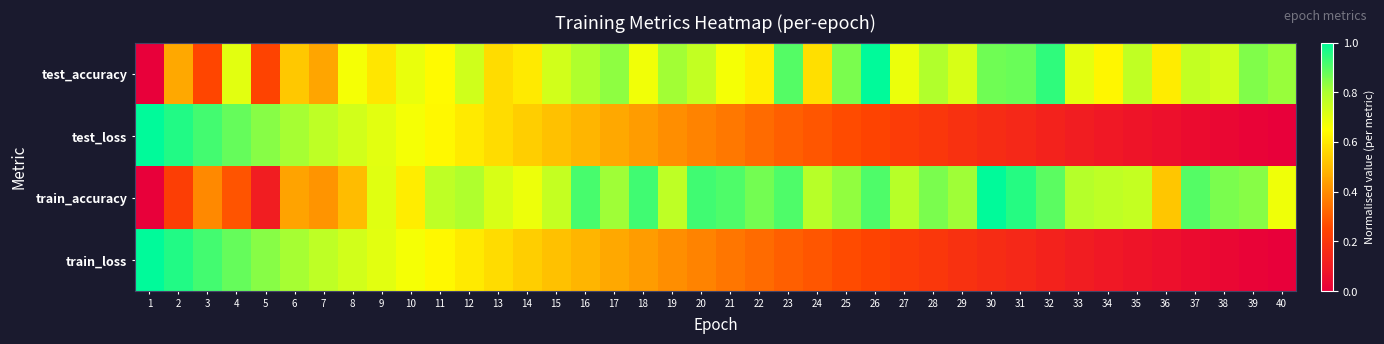

Reading left to right, list all the values displayed in this chart.

test_accuracy: 1=0.0	2=0.5	3=0.3	4=0.7	5=0.2	6=0.5	7=0.5	8=0.7	9=0.6	10=0.7	11=0.6	12=0.7	13=0.6	14=0.6	15=0.7	16=0.8	17=0.8	18=0.7	19=0.8	20=0.8	21=0.7	22=0.6	23=0.9	24=0.6	25=0.9	26=1.0	27=0.7	28=0.8	29=0.7	30=0.9	31=0.9	32=0.9	33=0.7	34=0.6	35=0.8	36=0.6	37=0.8	38=0.7	39=0.9	40=0.8
test_loss: 1=1.0	2=1.0	3=0.9	4=0.9	5=0.8	6=0.8	7=0.8	8=0.7	9=0.7	10=0.7	11=0.6	12=0.6	13=0.6	14=0.5	15=0.5	16=0.5	17=0.5	18=0.4	19=0.4	20=0.4	21=0.4	22=0.3	23=0.3	24=0.3	25=0.3	26=0.2	27=0.2	28=0.2	29=0.2	30=0.2	31=0.1	32=0.1	33=0.1	34=0.1	35=0.1	36=0.1	37=0.0	38=0.0	39=0.0	40=0.0
train_accuracy: 1=0.0	2=0.2	3=0.4	4=0.3	5=0.1	6=0.4	7=0.4	8=0.5	9=0.7	10=0.6	11=0.8	12=0.8	13=0.7	14=0.7	15=0.8	16=0.9	17=0.8	18=0.9	19=0.8	20=0.9	21=0.9	22=0.9	23=0.9	24=0.8	25=0.8	26=0.9	27=0.8	28=0.9	29=0.8	30=1.0	31=1.0	32=0.9	33=0.8	34=0.8	35=0.8	36=0.5	37=0.9	38=0.9	39=0.8	40=0.7
train_loss: 1=1.0	2=1.0	3=0.9	4=0.9	5=0.8	6=0.8	7=0.8	8=0.7	9=0.7	10=0.7	11=0.6	12=0.6	13=0.6	14=0.5	15=0.5	16=0.5	17=0.5	18=0.4	19=0.4	20=0.4	21=0.4	22=0.3	23=0.3	24=0.3	25=0.3	26=0.2	27=0.2	28=0.2	29=0.2	30=0.2	31=0.1	32=0.1	33=0.1	34=0.1	35=0.1	36=0.1	37=0.0	38=0.0	39=0.0	40=0.0